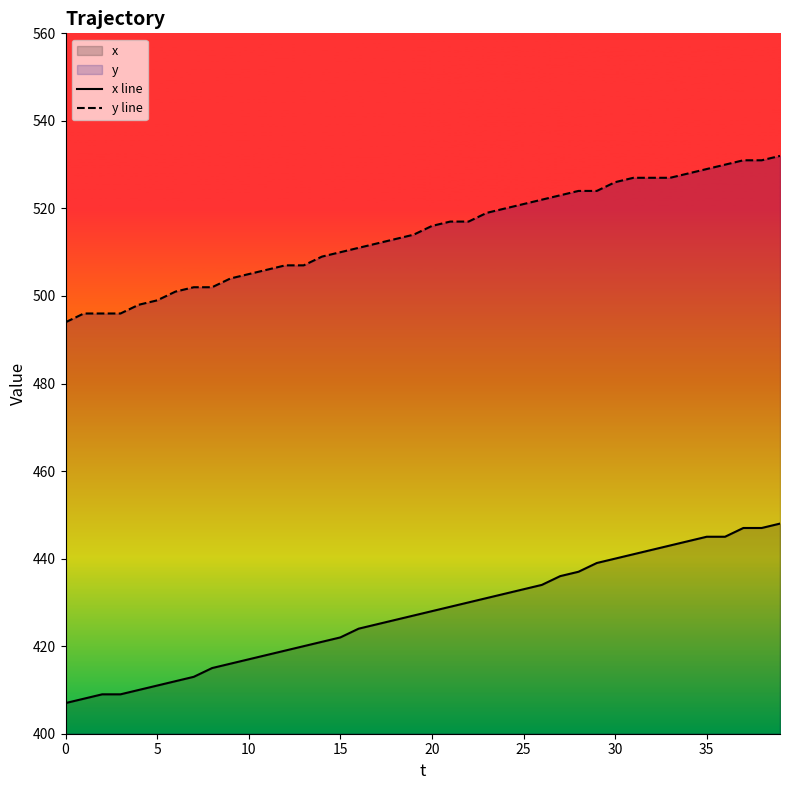

Which has a higher value, 14 or 37?

37